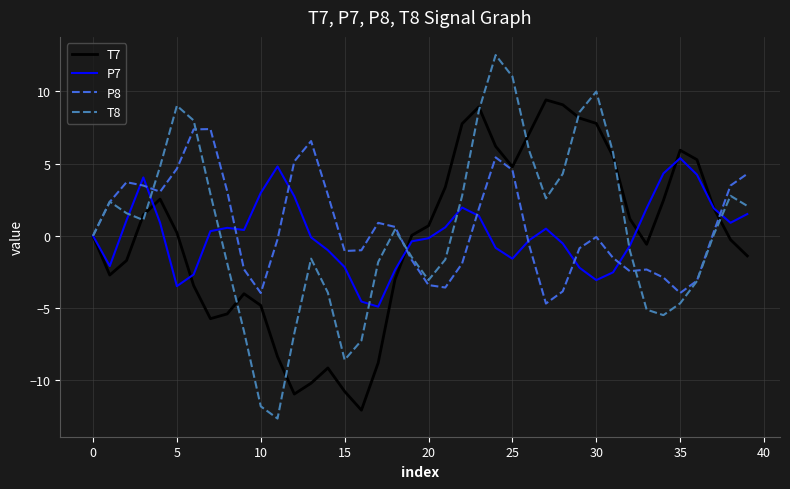

Which series has the widest spread of values?

T8